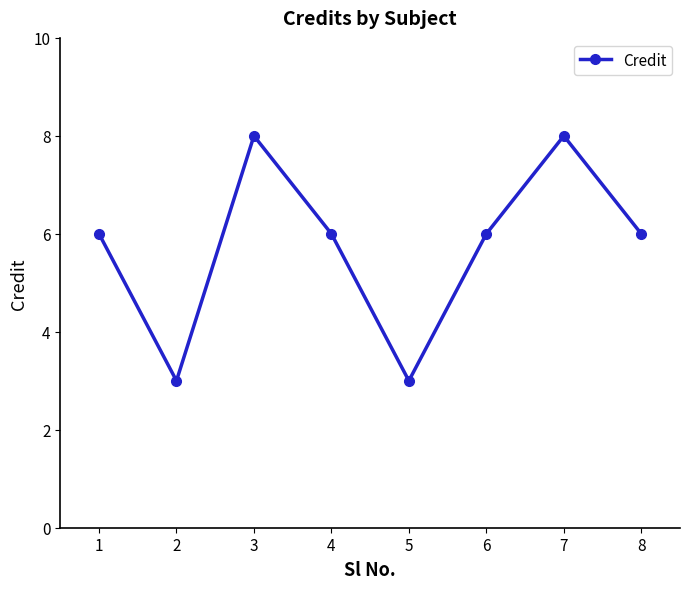

What is the value of the 4th point from the left?

6